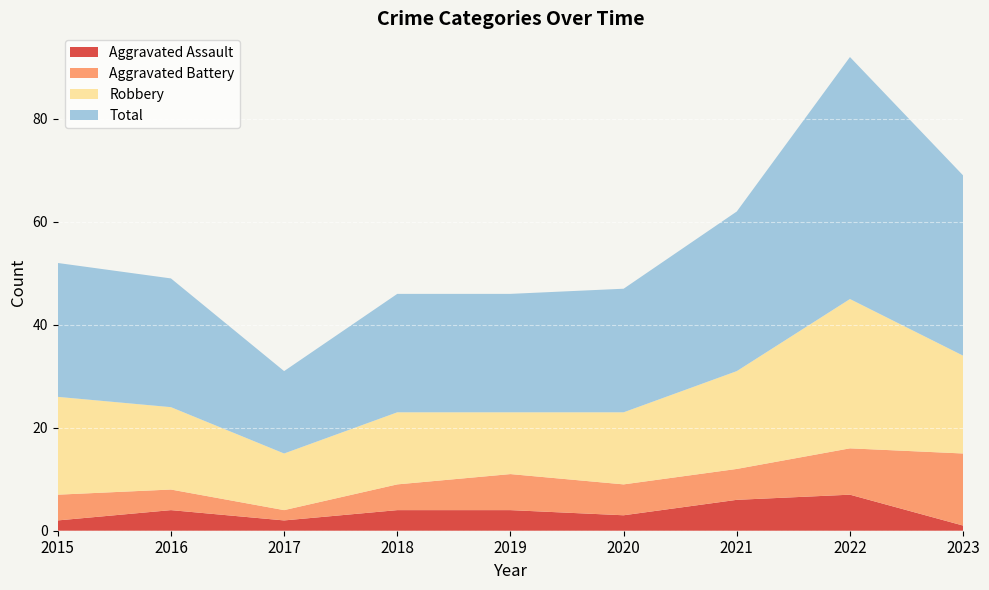

Reading left to right, list all the values displayed in this chart.

Aggravated Assault: 2	4	2	4	4	3	6	7	1
Aggravated Battery: 5	4	2	5	7	6	6	9	14
Robbery: 19	16	11	14	12	14	19	29	19
Total: 26	25	16	23	23	24	31	47	35